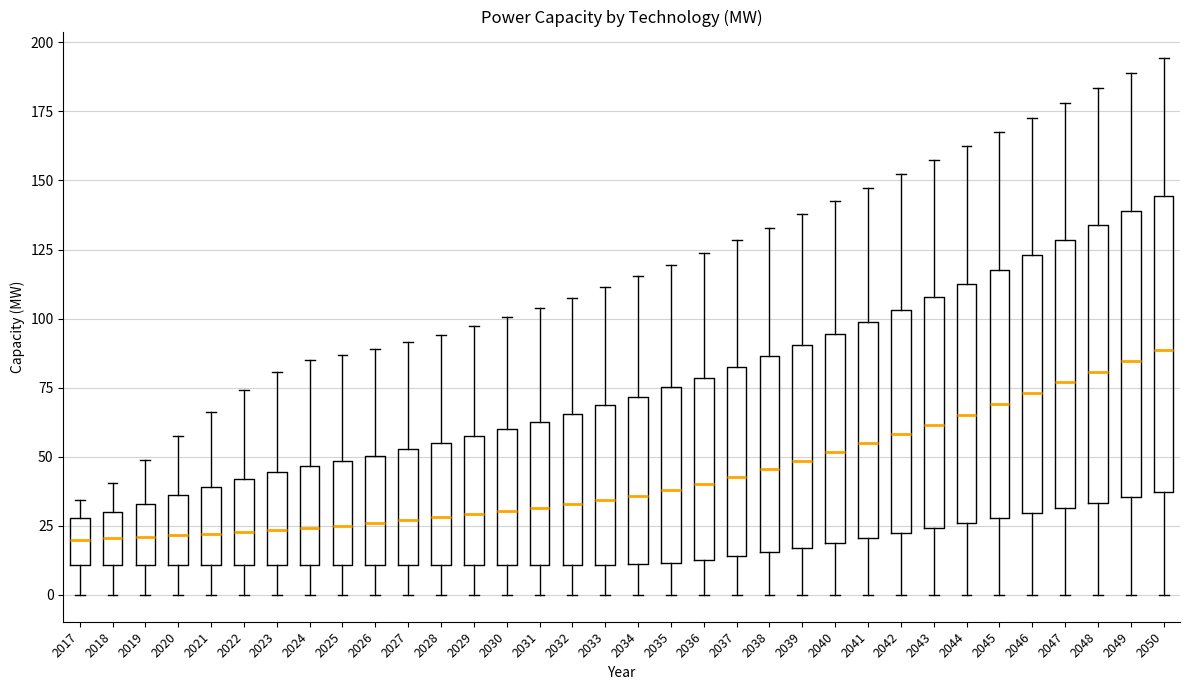

Where is the lower edge of the box at x = 2028 on the y-axis? The values are not printed on the chart, so give them approximately, as read against the axis.

10